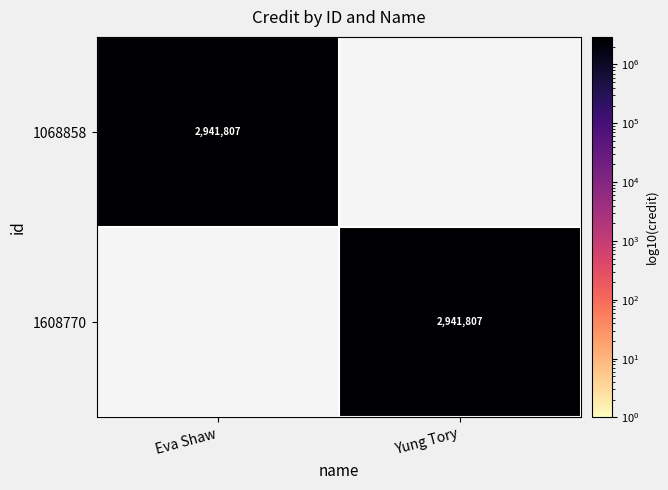

The value of 1068858 at Eva Shaw is 2941807. True or false?

True